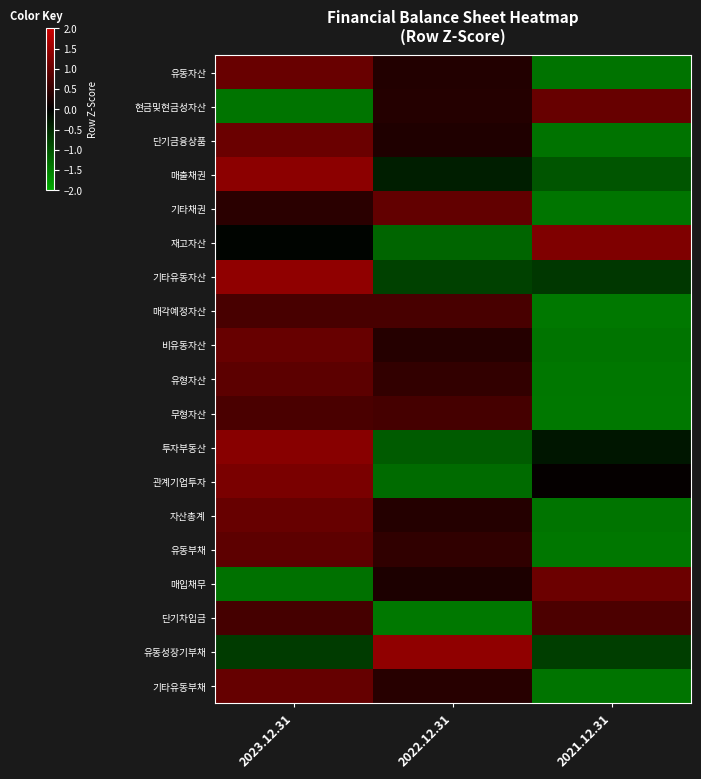

Reading left to right, extract all data points from this chart.

유동자산: 2023.12.31=1.0	2022.12.31=0.3	2021.12.31=-1.4
현금및현금성자산: 2023.12.31=-1.4	2022.12.31=0.3	2021.12.31=1.0
단기금융상품: 2023.12.31=1.0	2022.12.31=0.3	2021.12.31=-1.4
매출채권: 2023.12.31=1.4	2022.12.31=-0.4	2021.12.31=-1.0
기타채권: 2023.12.31=0.4	2022.12.31=1.0	2021.12.31=-1.4
재고자산: 2023.12.31=-0.0	2022.12.31=-1.2	2021.12.31=1.2
기타유동자산: 2023.12.31=1.4	2022.12.31=-0.8	2021.12.31=-0.6
매각예정자산: 2023.12.31=0.7	2022.12.31=0.7	2021.12.31=-1.4
비유동자산: 2023.12.31=1.0	2022.12.31=0.4	2021.12.31=-1.4
유형자산: 2023.12.31=0.9	2022.12.31=0.5	2021.12.31=-1.4
무형자산: 2023.12.31=0.7	2022.12.31=0.7	2021.12.31=-1.4
투자부동산: 2023.12.31=1.3	2022.12.31=-1.1	2021.12.31=-0.3
관계기업투자: 2023.12.31=1.2	2022.12.31=-1.3	2021.12.31=0.1
자산총계: 2023.12.31=1.0	2022.12.31=0.4	2021.12.31=-1.4
유동부채: 2023.12.31=0.9	2022.12.31=0.5	2021.12.31=-1.4
매입채무: 2023.12.31=-1.3	2022.12.31=0.3	2021.12.31=1.1
단기차입금: 2023.12.31=0.7	2022.12.31=-1.4	2021.12.31=0.7
유동성장기부채: 2023.12.31=-0.7	2022.12.31=1.4	2021.12.31=-0.7
기타유동부채: 2023.12.31=1.0	2022.12.31=0.4	2021.12.31=-1.4